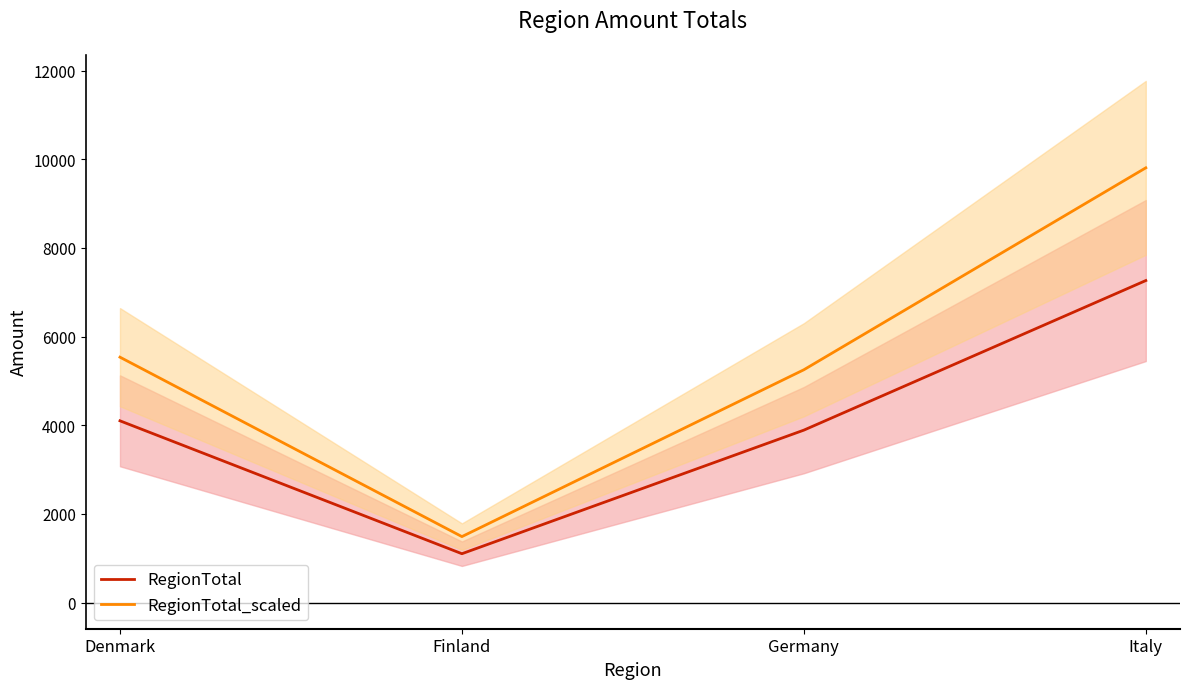

What position from the right is Finland?

3